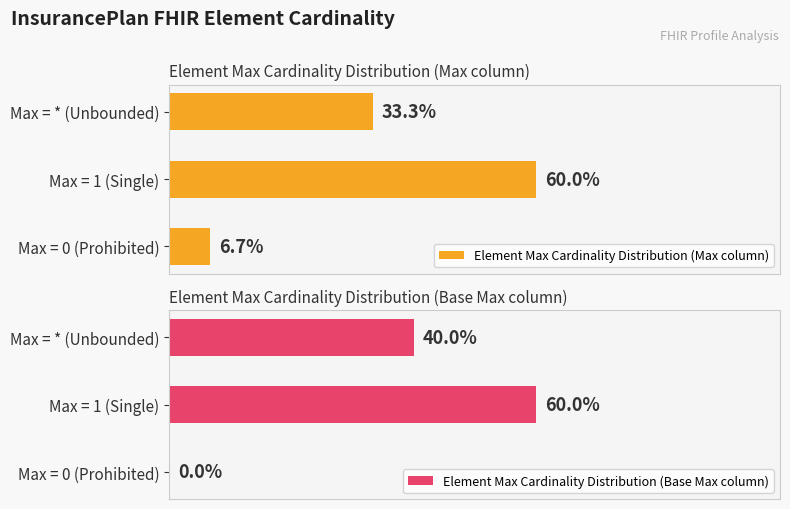

List the series in order of their peak value, lowest first.

Element Max Cardinality Distribution (Max column), Element Max Cardinality Distribution (Base Max column)